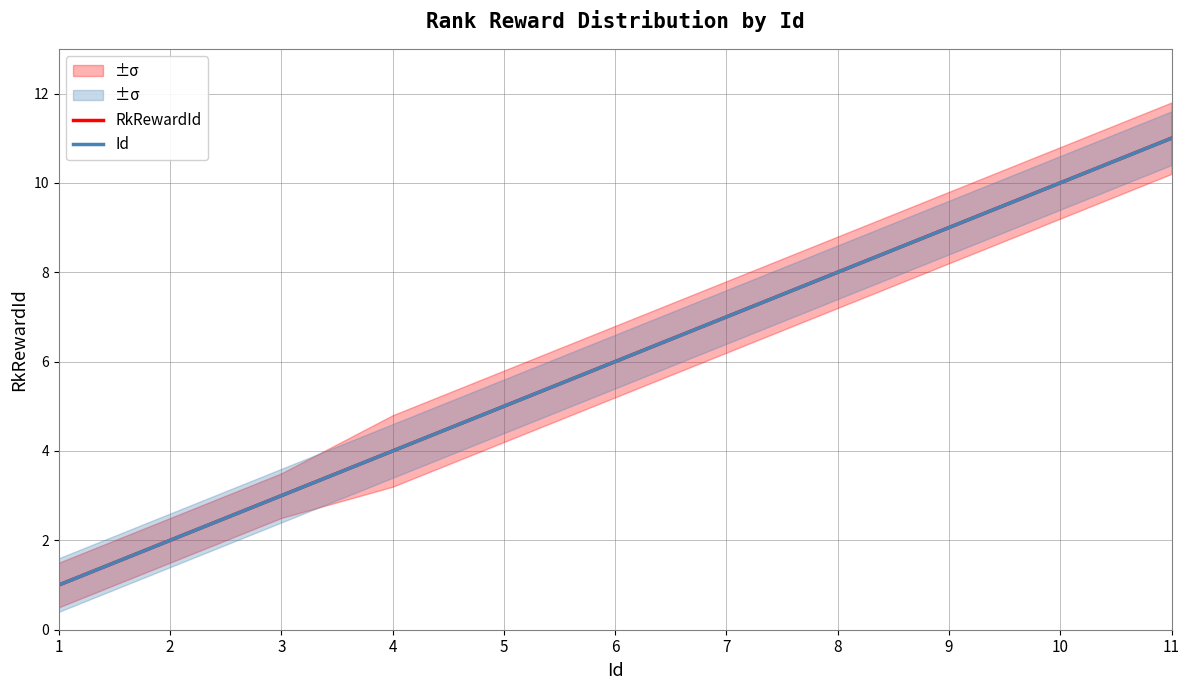

Reading right to left, list all the values displayed in this chart.

RkRewardId: 11=11	10=10	9=9	8=8	7=7	6=6	5=5	4=4	3=3	2=2	1=1
Id: 11=11	10=10	9=9	8=8	7=7	6=6	5=5	4=4	3=3	2=2	1=1